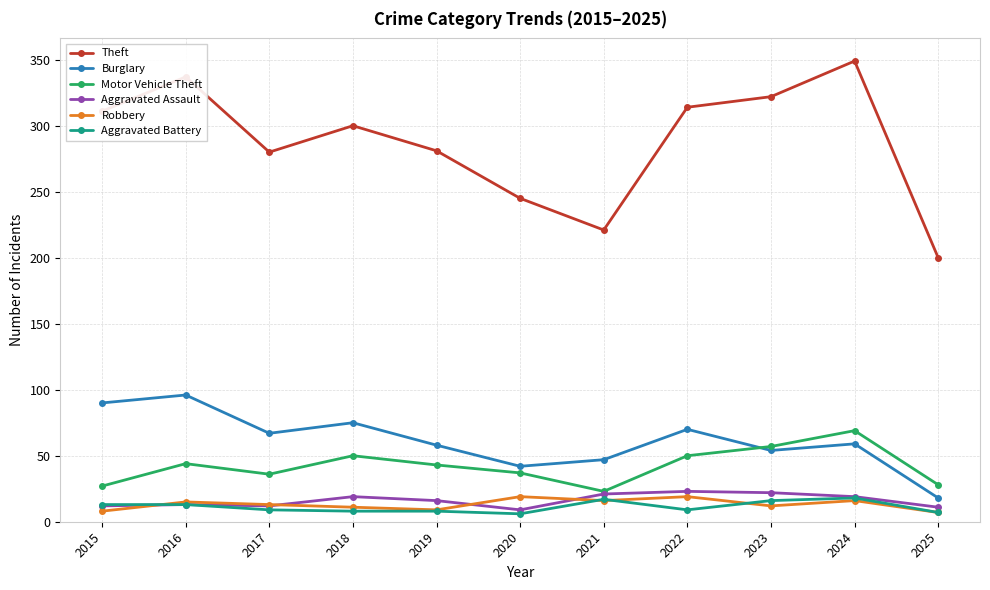

What is the sum of the Motor Vehicle Theft values at 2022 and 2015?

77